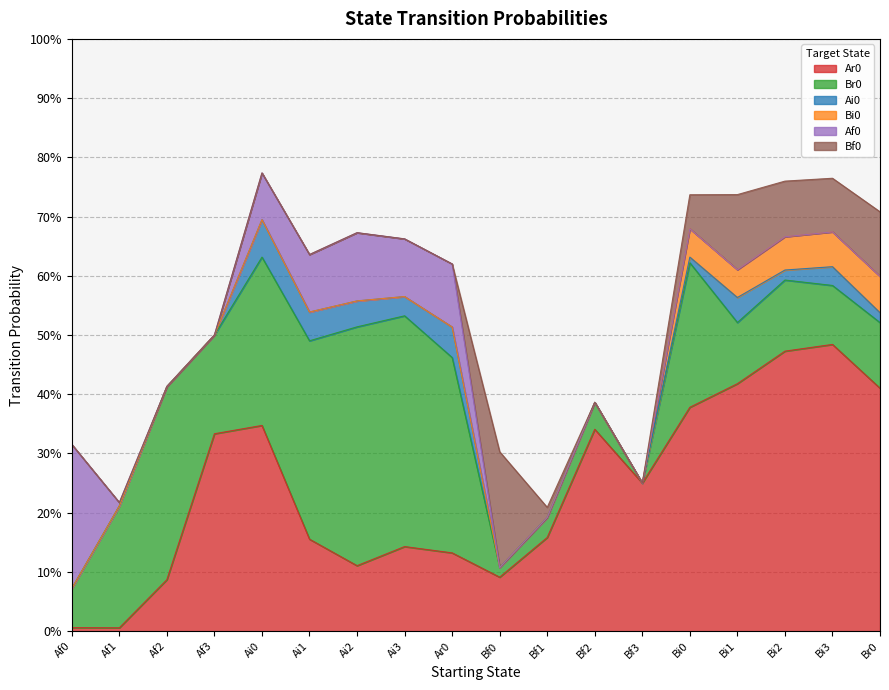

Reading right to left, list all the values displayed in this chart.

Ar0: 0.4	0.5	0.5	0.4	0.4	0.2	0.3	0.2	0.1	0.1	0.1	0.1	0.2	0.3	0.3	0.1	0.0	0.0
Br0: 0.1	0.1	0.1	0.1	0.2	0.0	0.0	0.0	0.0	0.3	0.4	0.4	0.3	0.3	0.2	0.3	0.2	0.1
Ai0: 0.0	0.0	0.0	0.0	0.0	0.0	0.0	0.0	0.0	0.1	0.0	0.0	0.0	0.1	0.0	0.0	0.0	0.0
Bi0: 0.1	0.1	0.1	0.0	0.0	0.0	0.0	0.0	0.0	0.0	0.0	0.0	0.0	0.0	0.0	0.0	0.0	0.0
Af0: 0.0	0.0	0.0	0.0	0.0	0.0	0.0	0.0	0.0	0.1	0.1	0.1	0.1	0.1	0.0	0.0	0.0	0.2
Bf0: 0.1	0.1	0.1	0.1	0.1	0.0	0.0	0.0	0.2	0.0	0.0	0.0	0.0	0.0	0.0	0.0	0.0	0.0